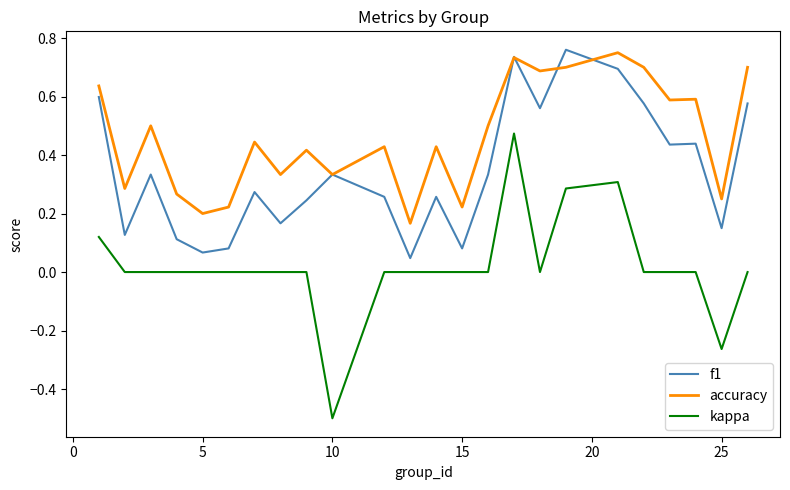

True or false: kappa and accuracy intersect in this chart.

False